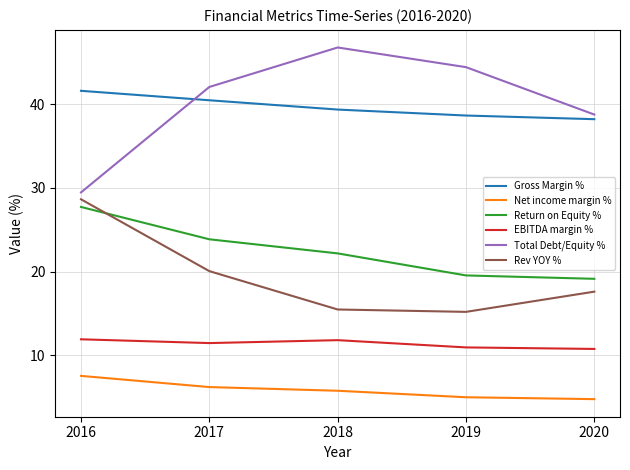

Is the value of Gross Margin % at 2016 greater than the value of Rev YOY % at 2017?

Yes